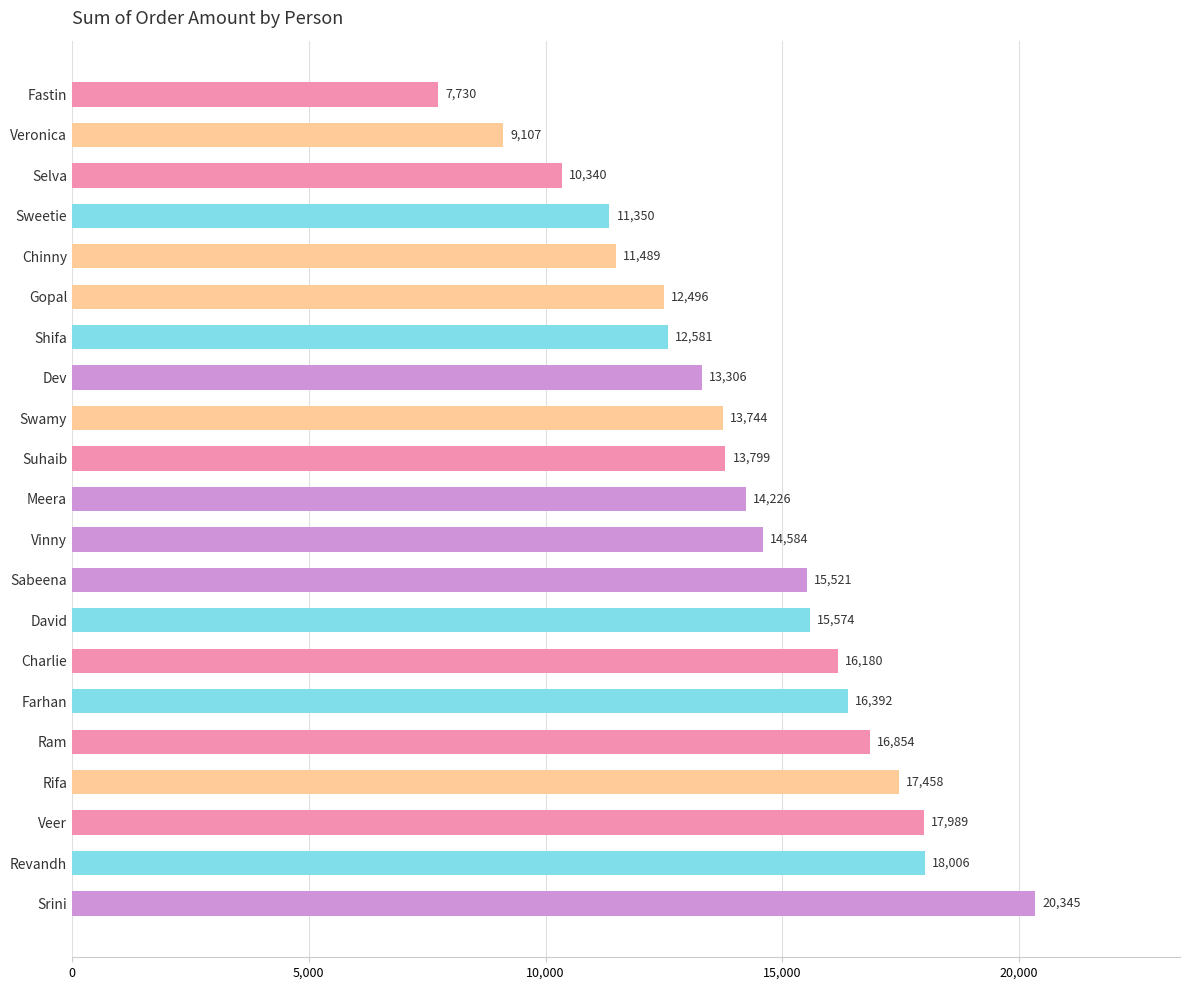

Between Shifa and Sabeena, which is larger?

Sabeena